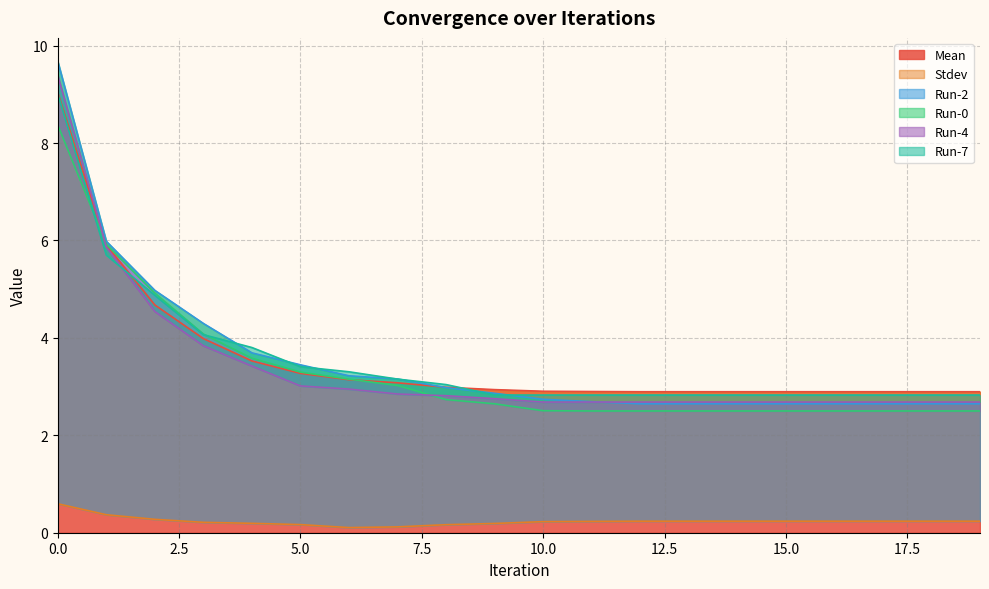

How many intersections are there between Mean and Run-2?

1